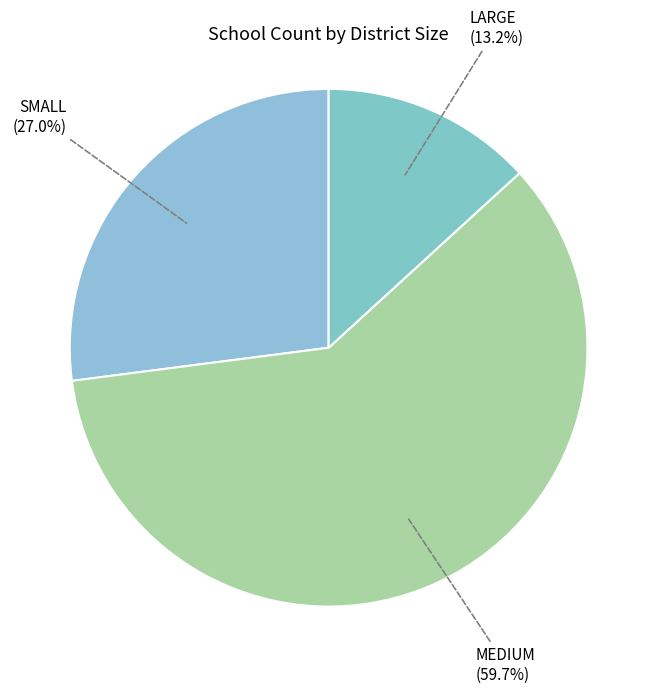

The SMALL slice represents 37% of the pie. True or false?

False